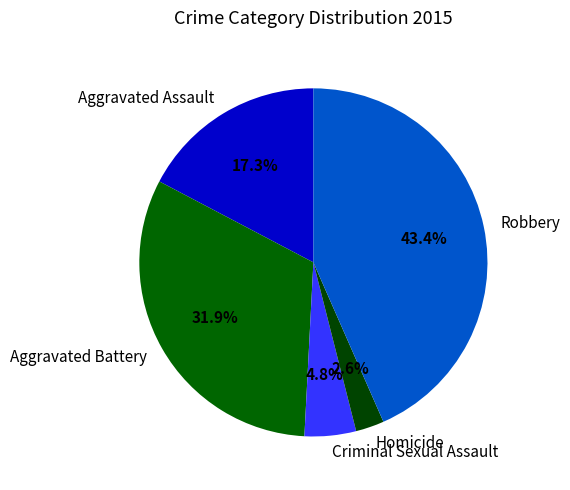

Count the number of slices in the pie.

5